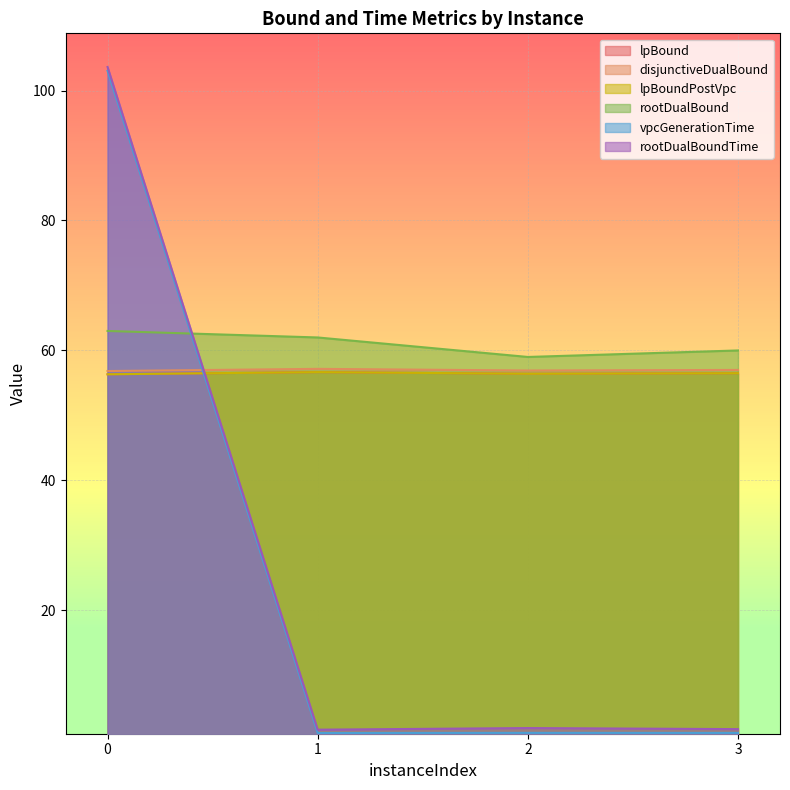

What is the sum of all lpBoundPostVpc values?

225.9